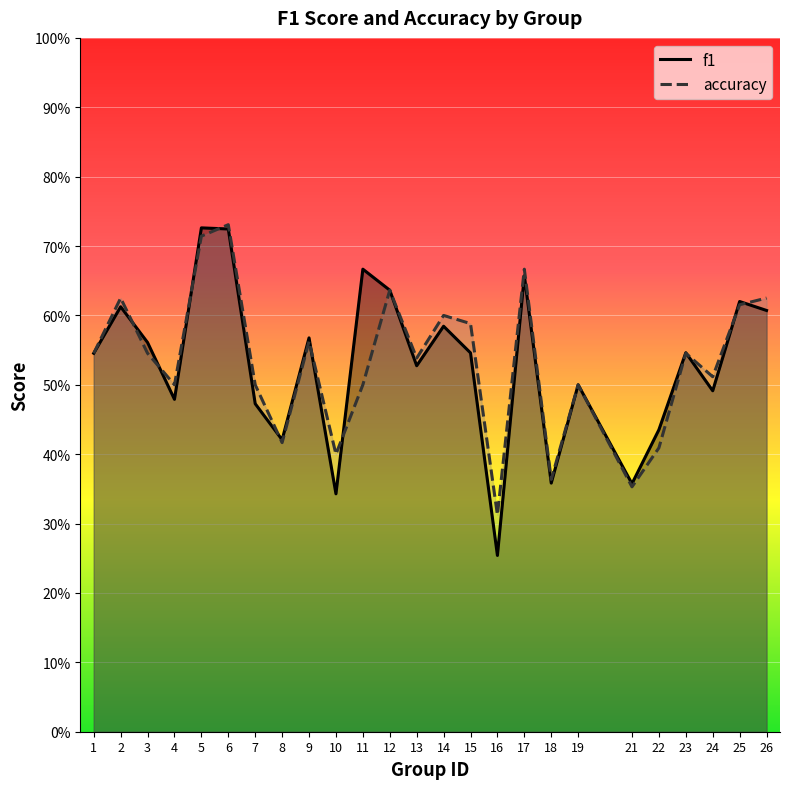

Which series ends up on top after the final intersection of f1 and accuracy?

accuracy